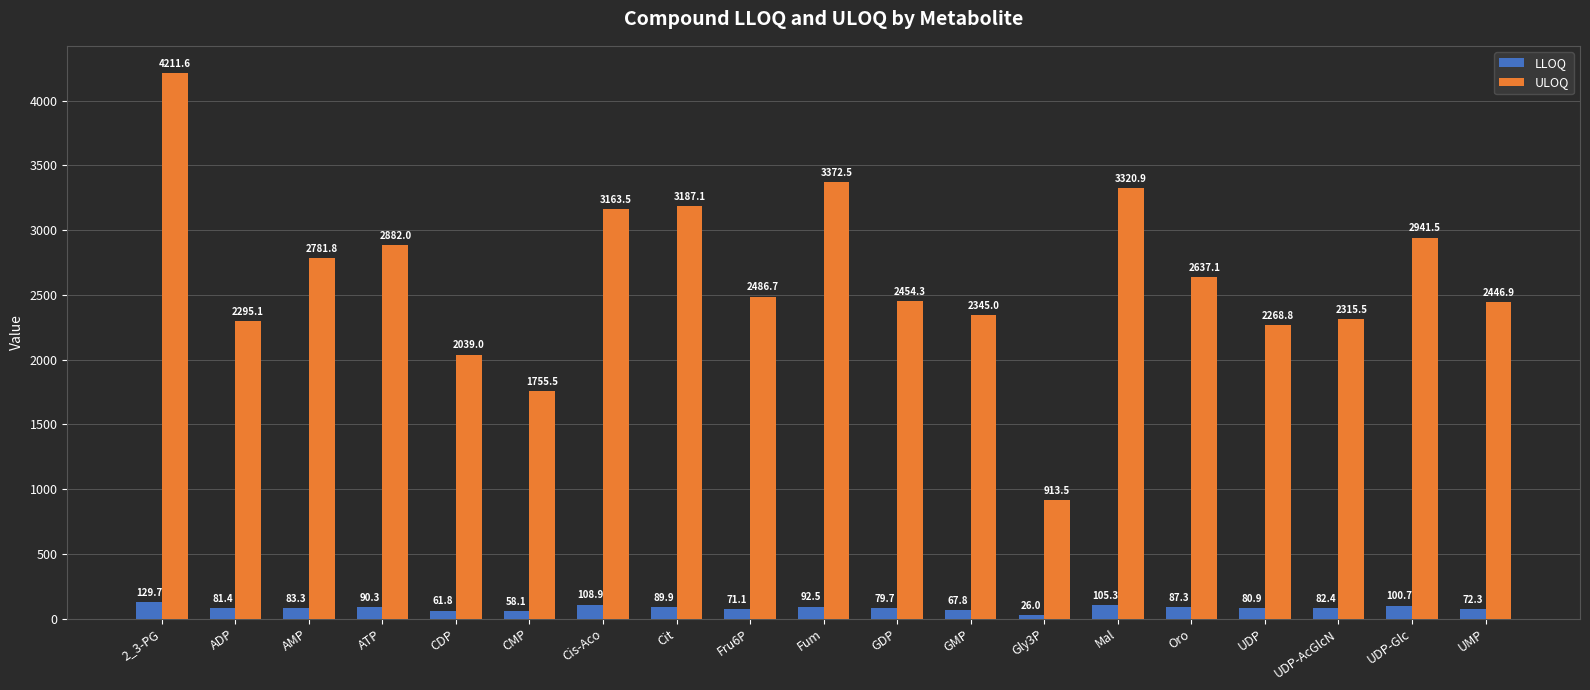

Which category has the lowest value across all series?

Gly3P